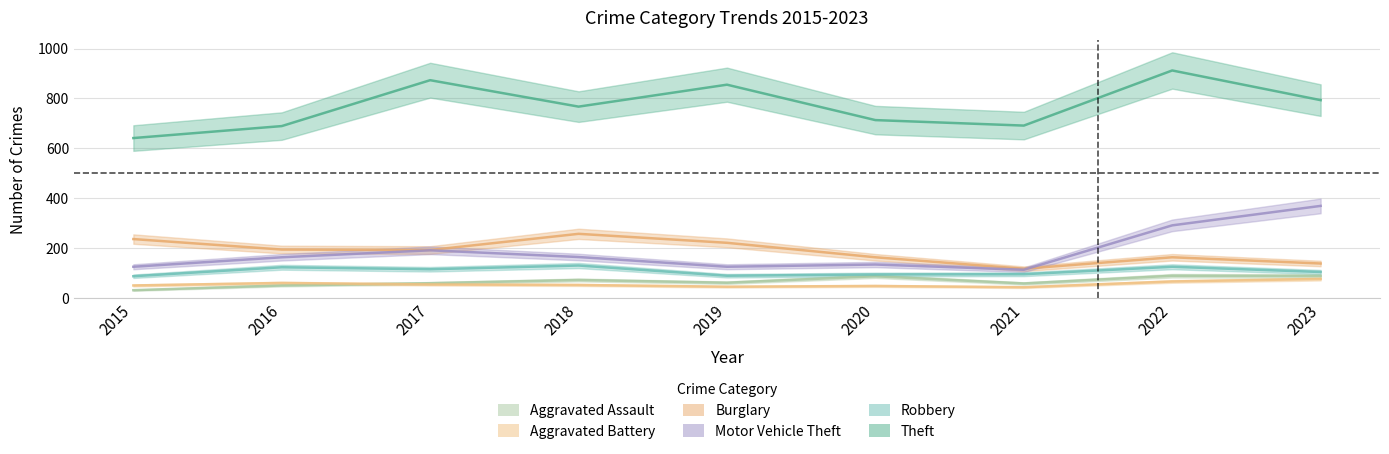

What are all the series names shown in the legend?

Aggravated Assault, Aggravated Battery, Burglary, Motor Vehicle Theft, Robbery, Theft